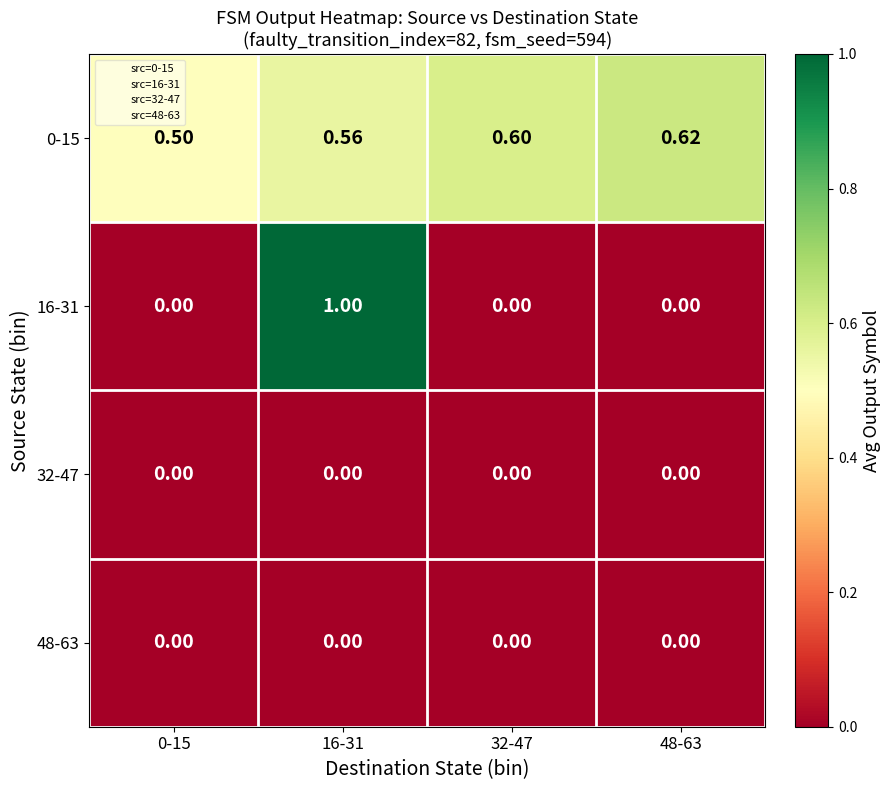

At how many categories does at least one series exceed 0?

4